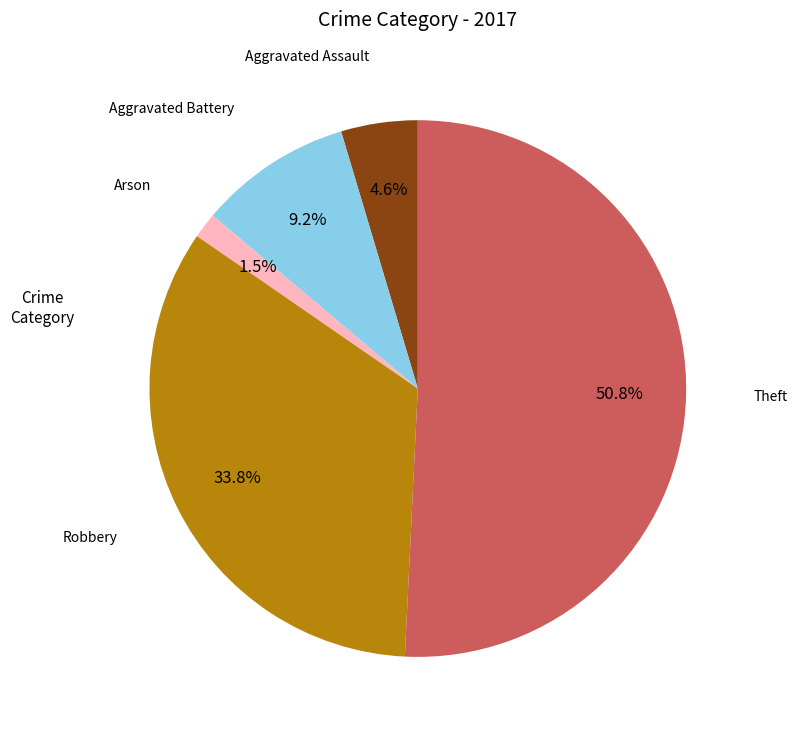

Is there any slice that represents more than half of the pie?

Yes